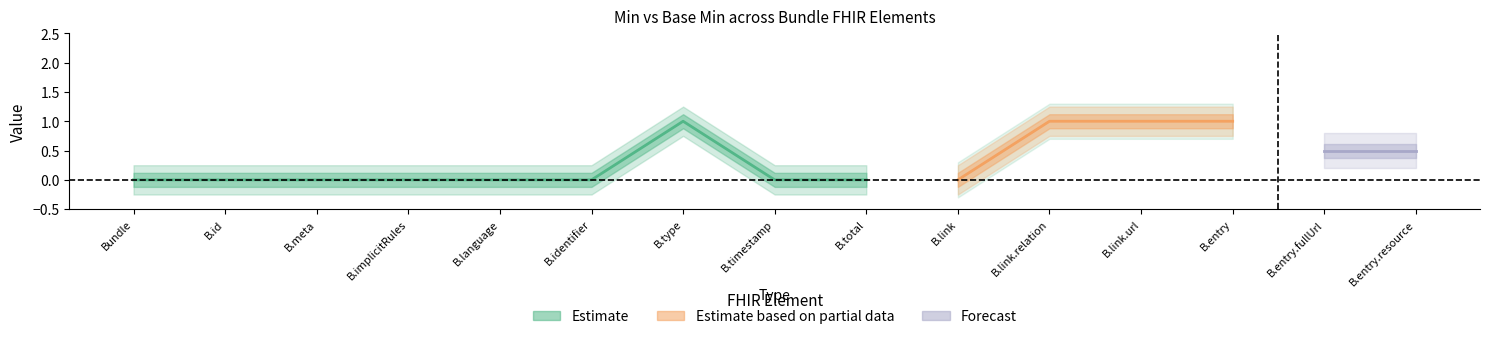

True or false: Base Min has a value of 0 at Bundle.entry.

False